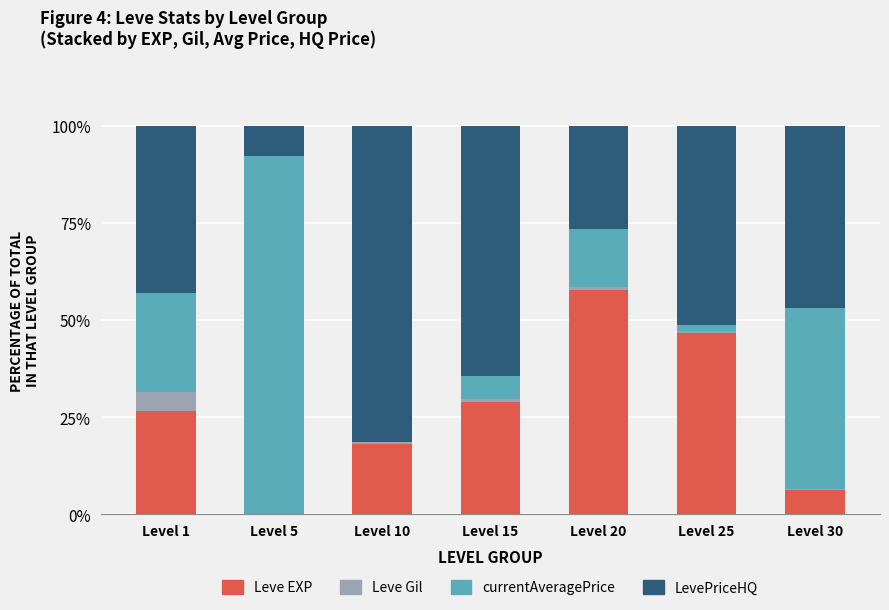

Is it true that Leve EXP equals 6.1 at Level 10?

False